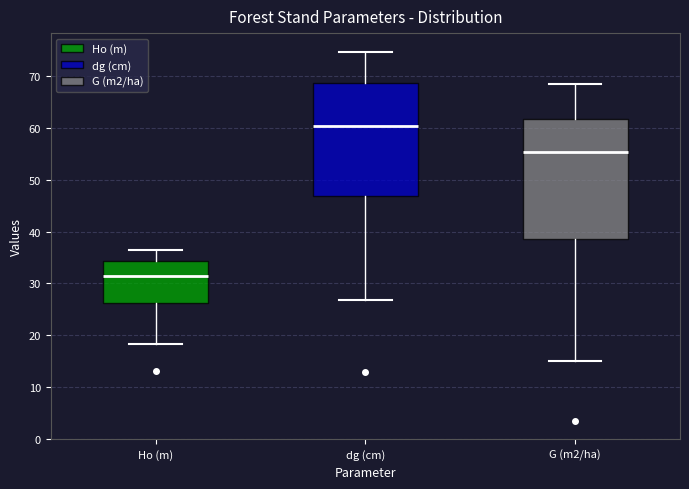

Reading left to right, read every box against the y-axis: the position of its median line, the range the box covers, and the ends of its whiskers. The values are not printed on the chart, so give them approximately, as read against the axis.

Ho (m): median 31, box 26 to 34, whiskers 18 to 36
dg (cm): median 60, box 47 to 69, whiskers 27 to 75
G (m2/ha): median 55, box 39 to 62, whiskers 15 to 68